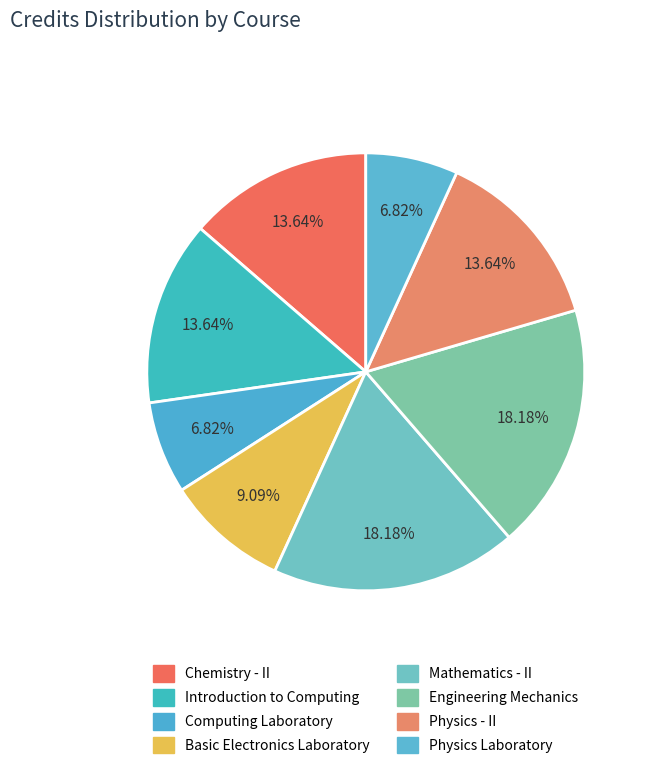

What percentage is the Computing Laboratory slice, to the nearest percent?

7%